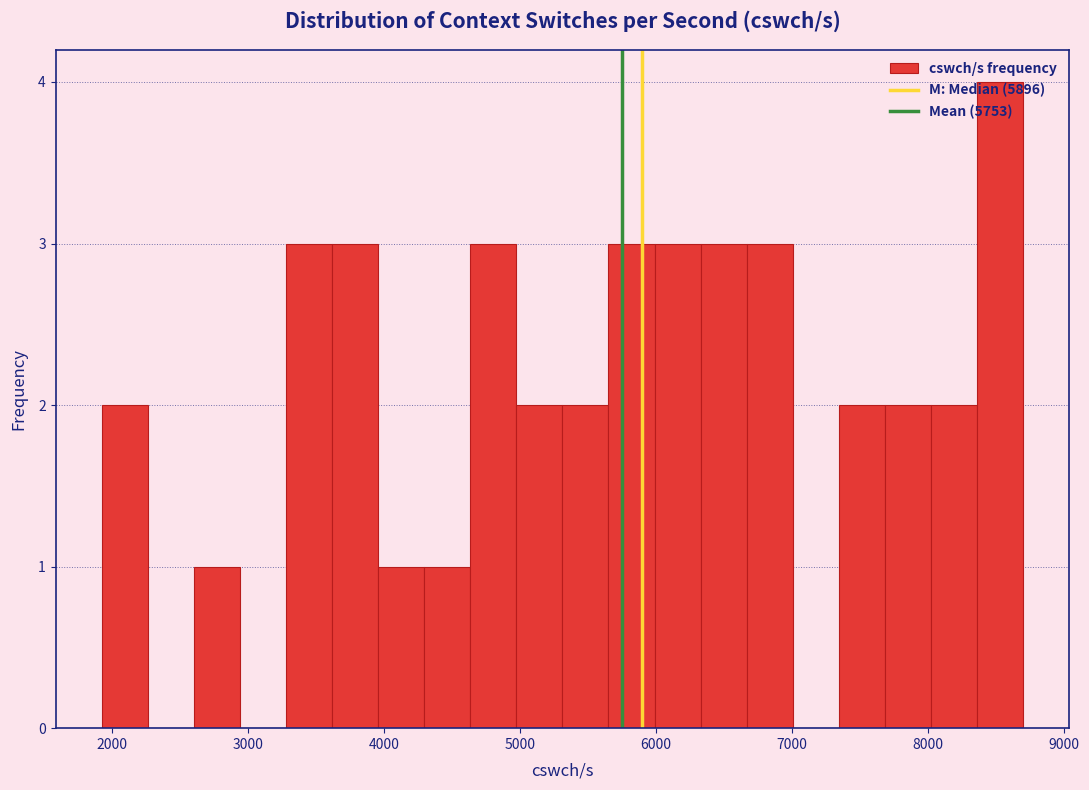

Around what value on the x-axis is the tallest bar? Give the approximate position of its centre, as read against the axis.

8500